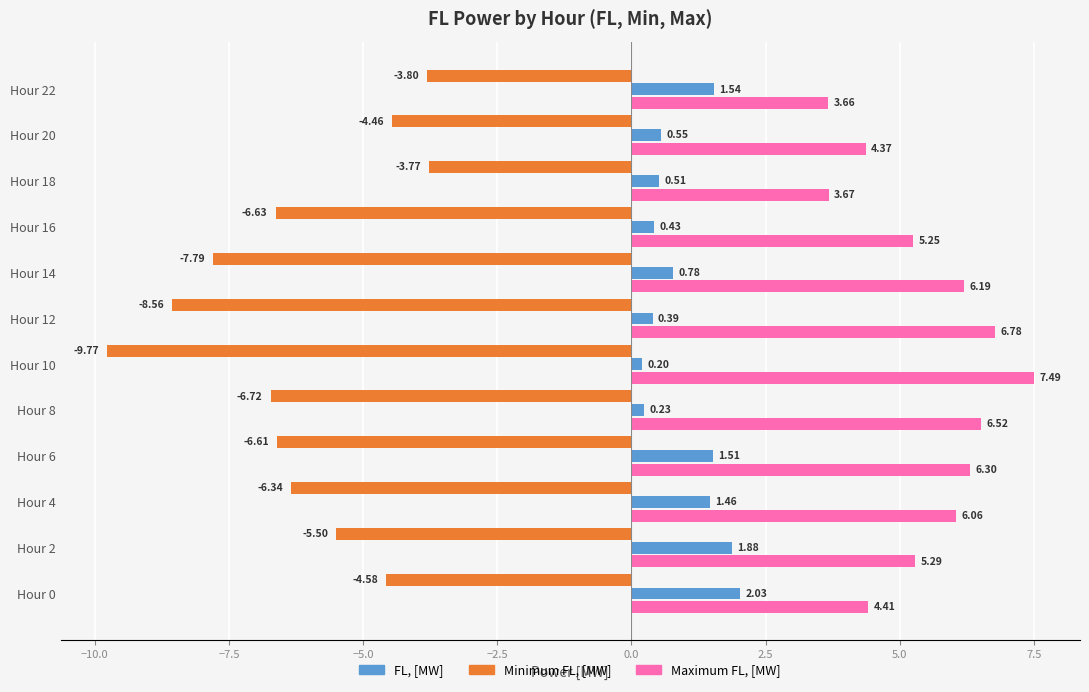

What is the total value across all series at Hour 22?

1.4